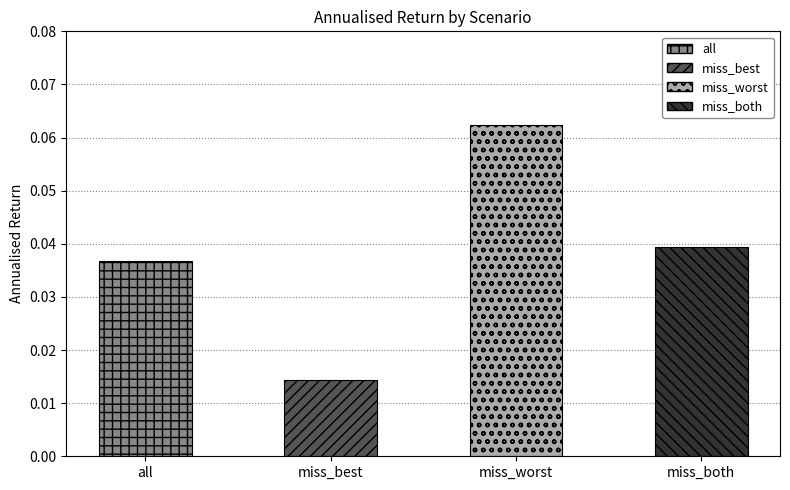

Where is the data nearest to the value 0?

miss_best